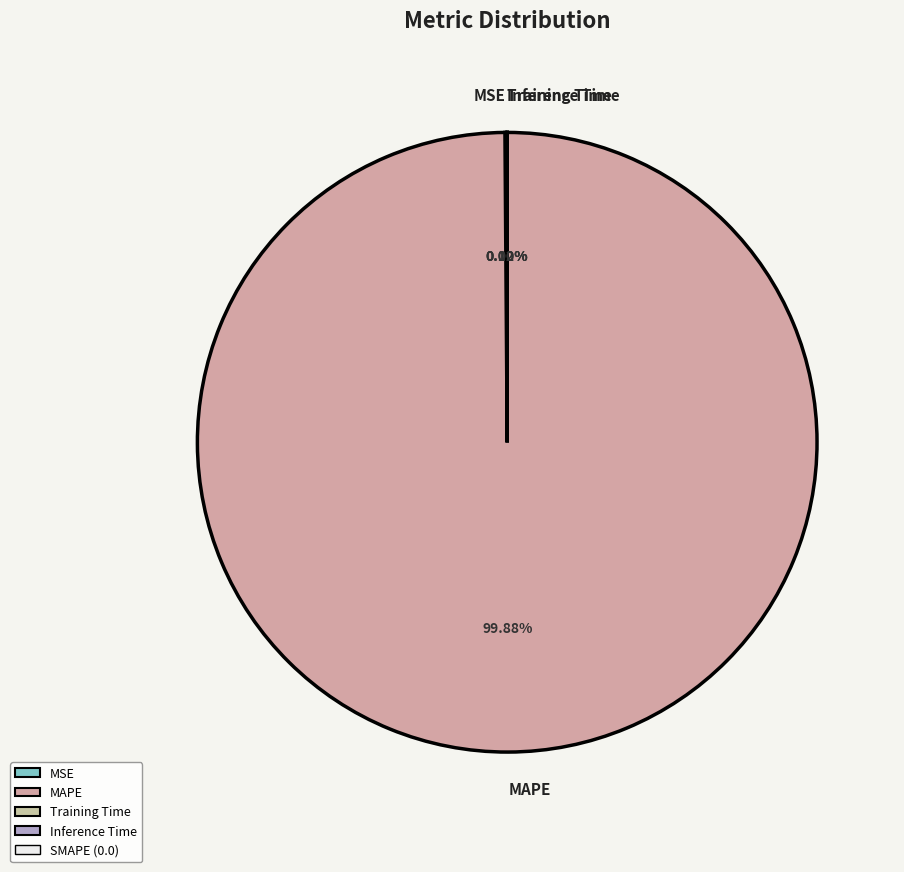

To the nearest percent, what is the difference between the largest and smallest slice percentages?

100%